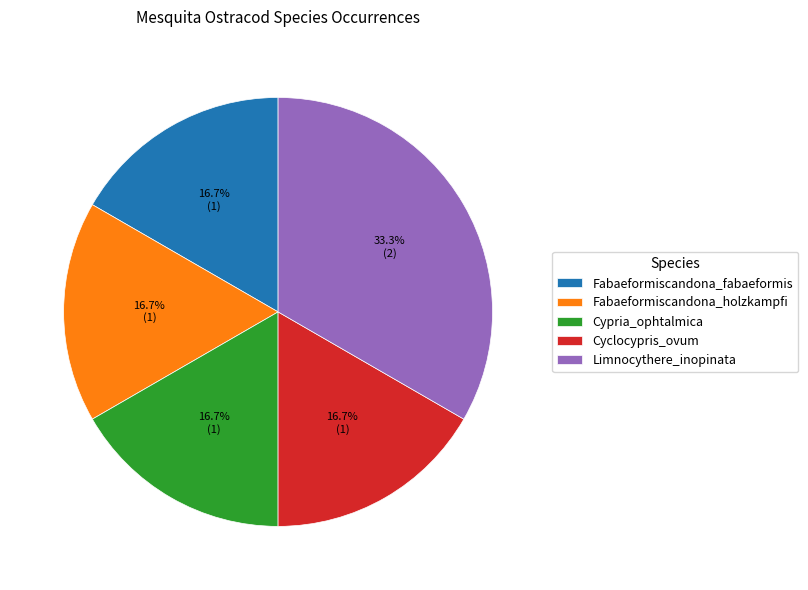

To the nearest percent, what is the difference between the largest and smallest slice percentages?

17%